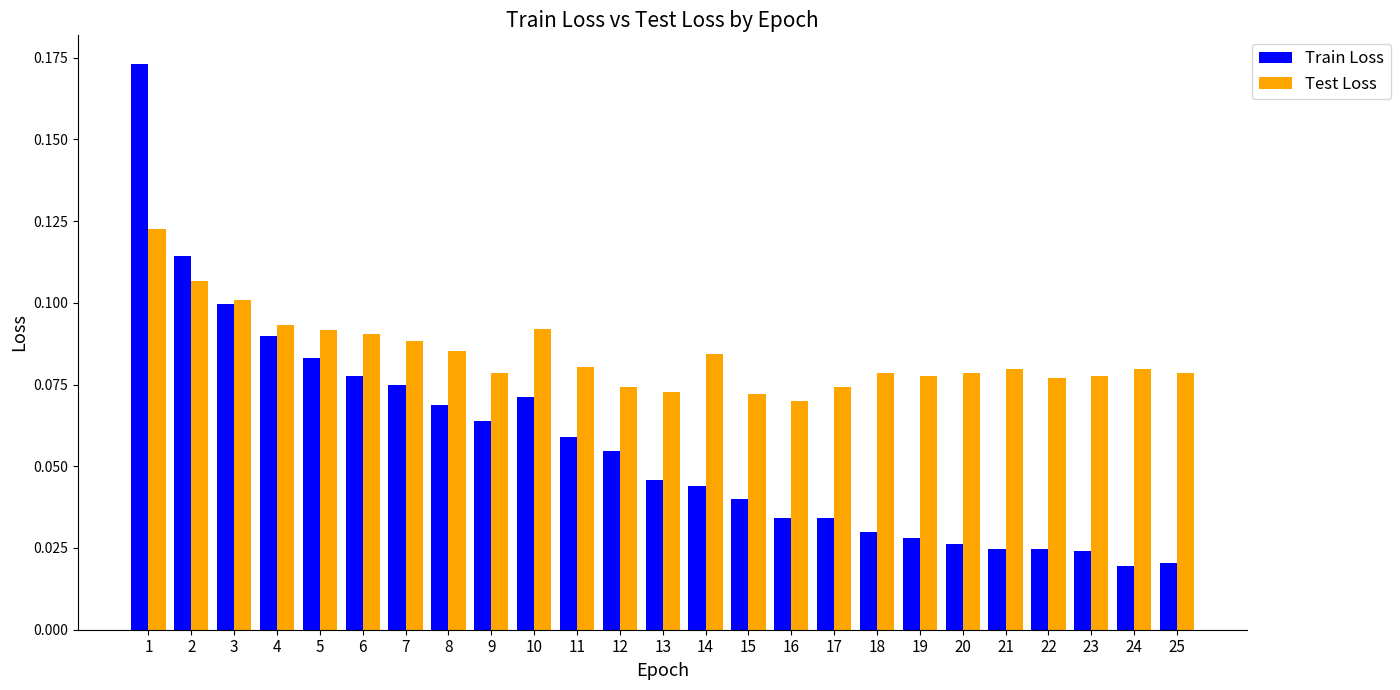

Rank the series by their average value, from highest to lowest.

Test Loss, Train Loss